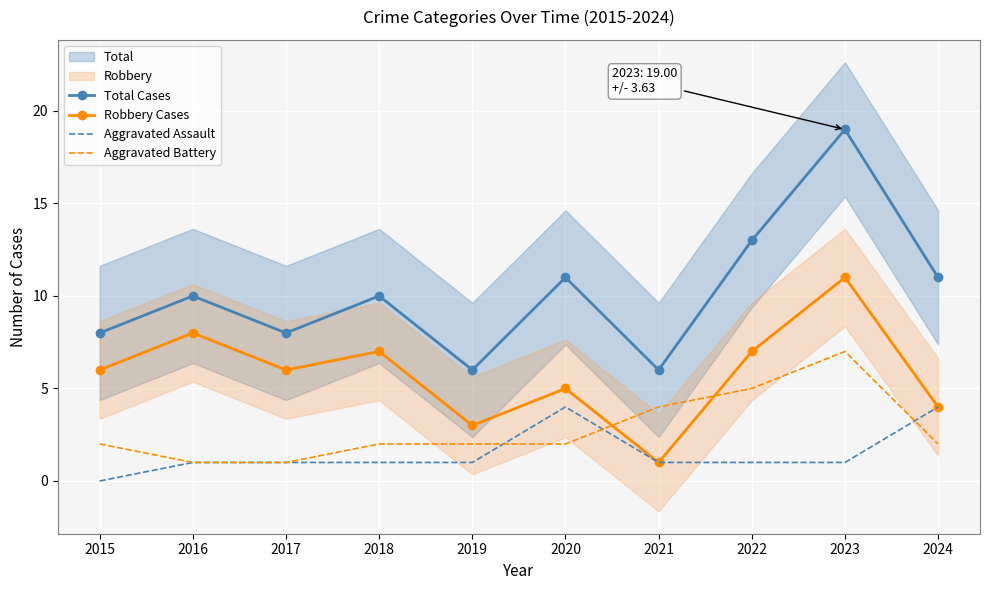

The Aggravated Battery series shows 2 at 2015. True or false?

True